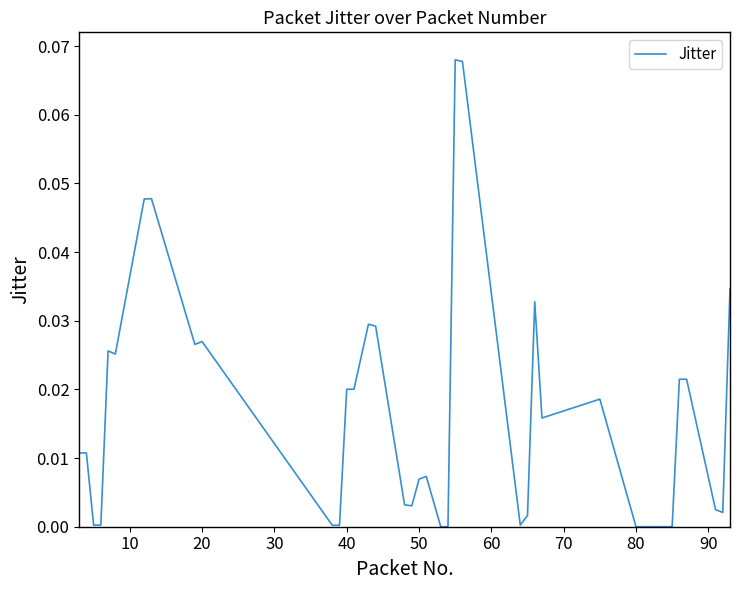

What is the difference between the second highest and second lowest values?

0.1